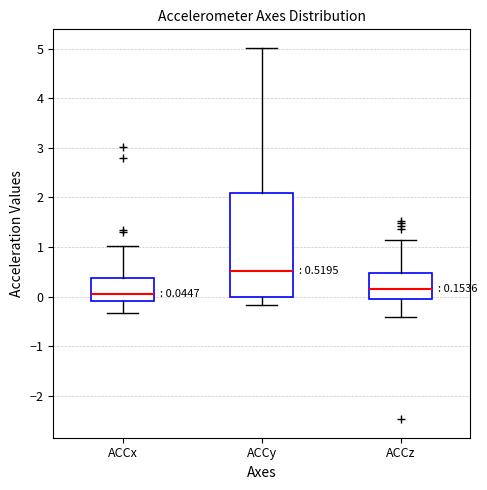

Comparing the boxes themselves (not the whiskers), which one is the tallest?

ACCy